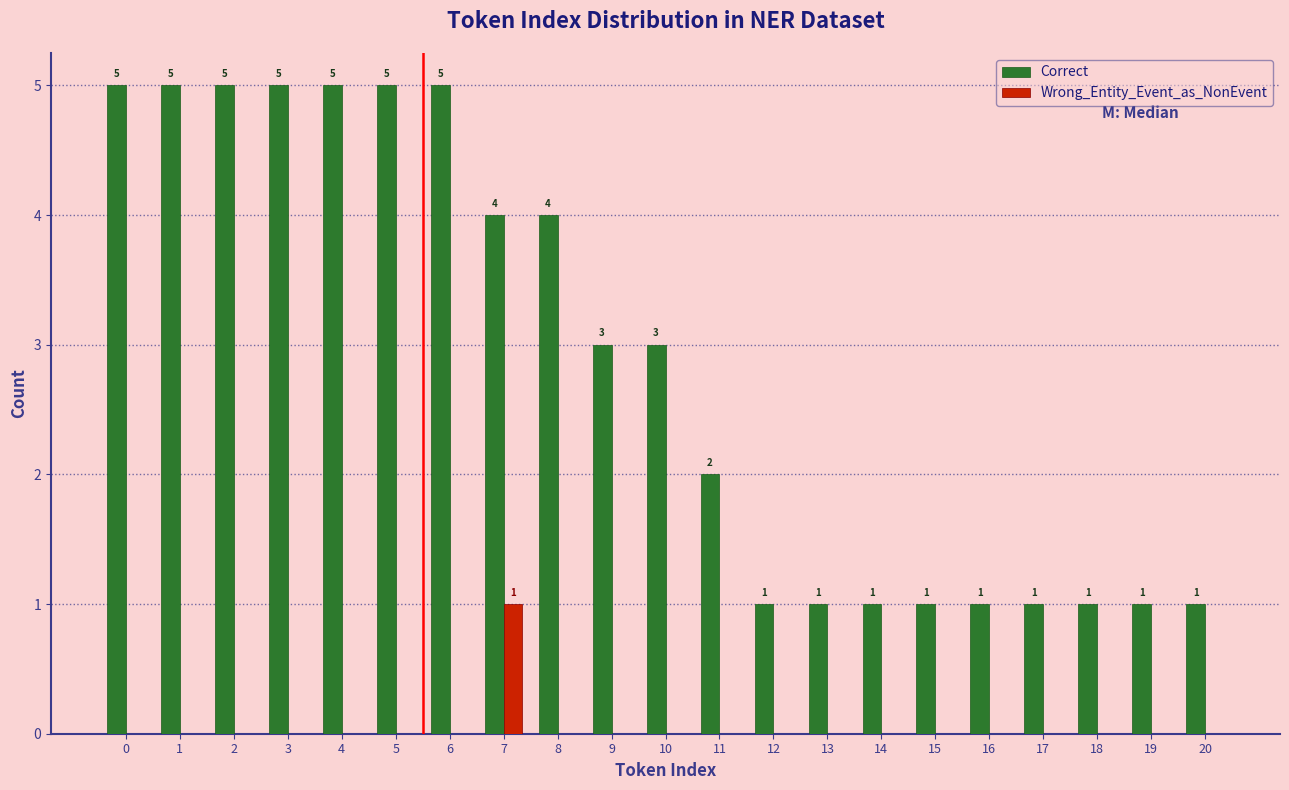

Reading left to right, extract all data points from this chart.

Correct: 0=5	1=5	2=5	3=5	4=5	5=5	6=5	7=4	8=4	9=3	10=3	11=2	12=1	13=1	14=1	15=1	16=1	17=1	18=1	19=1	20=1
Wrong_Entity_Event_as_NonEvent: 0=0	1=0	2=0	3=0	4=0	5=0	6=0	7=1	8=0	9=0	10=0	11=0	12=0	13=0	14=0	15=0	16=0	17=0	18=0	19=0	20=0